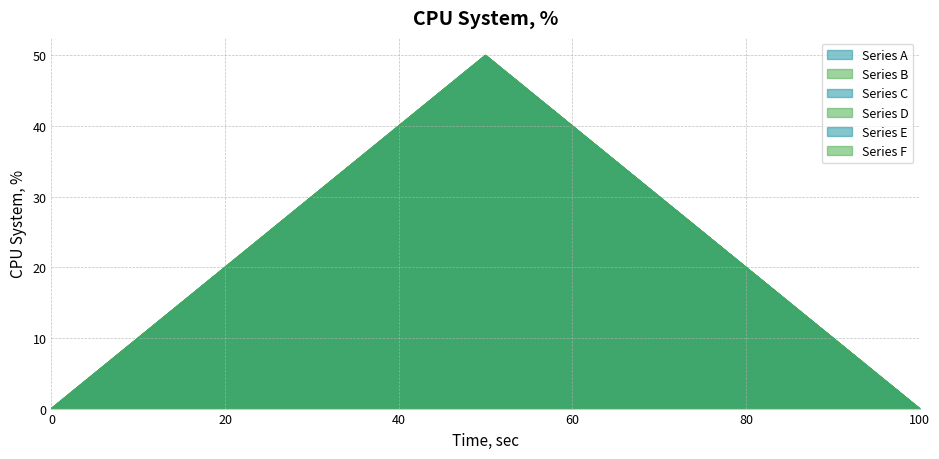

True or false: Series A and Series E intersect in this chart.

False